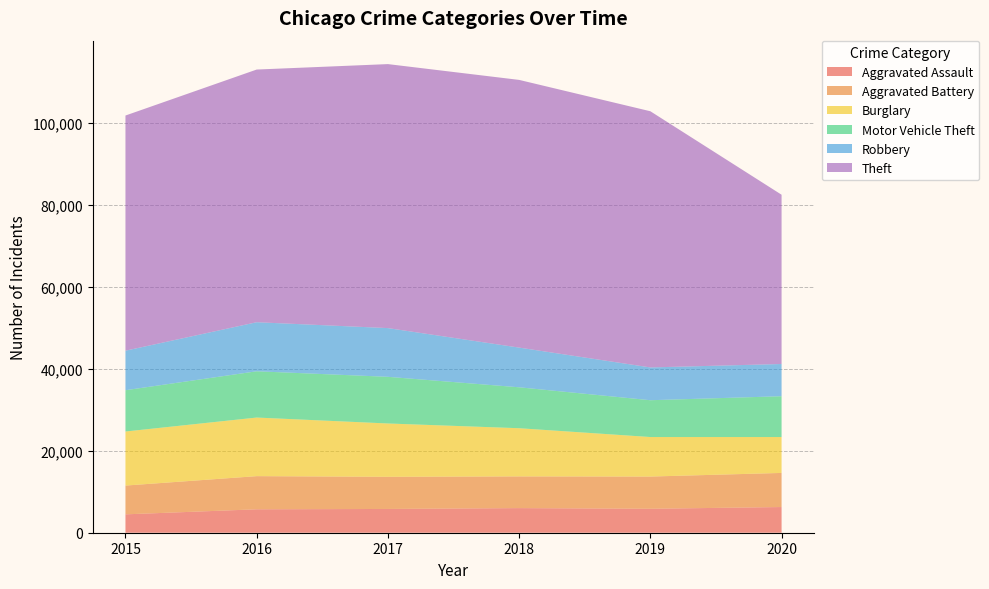

Reading left to right, extract all data points from this chart.

Aggravated Assault: 4480	5712	5793	6001	5840	6264
Aggravated Battery: 7018	8085	7845	7735	7857	8318
Burglary: 13184	14289	13001	11746	9638	8753
Motor Vehicle Theft: 10068	11286	11380	9983	8978	9953
Robbery: 9638	11960	11880	9679	7994	7855
Theft: 57348	61617	64379	65281	62473	41279